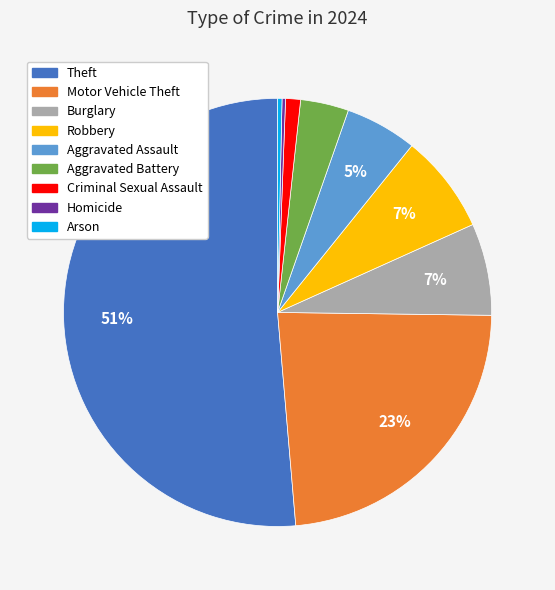

Is it true that Arson is 7% of the pie?

False